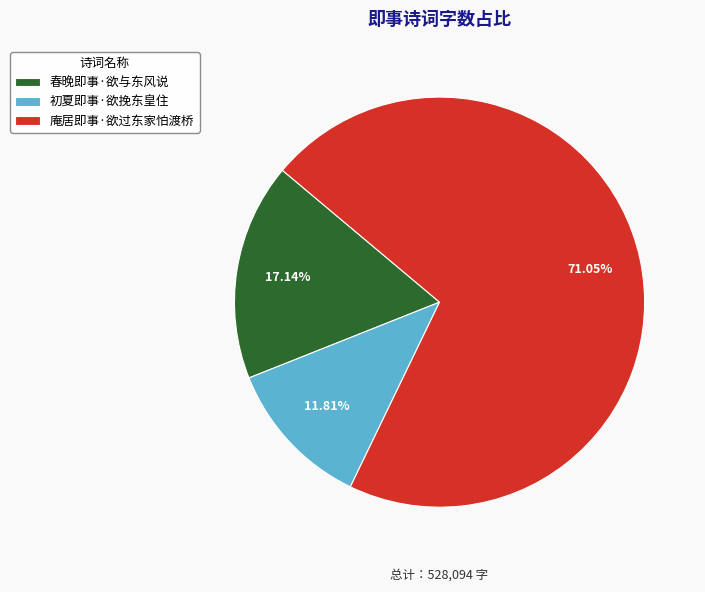

The 初夏即事·欲挽东皇住 slice represents 23% of the pie. True or false?

False